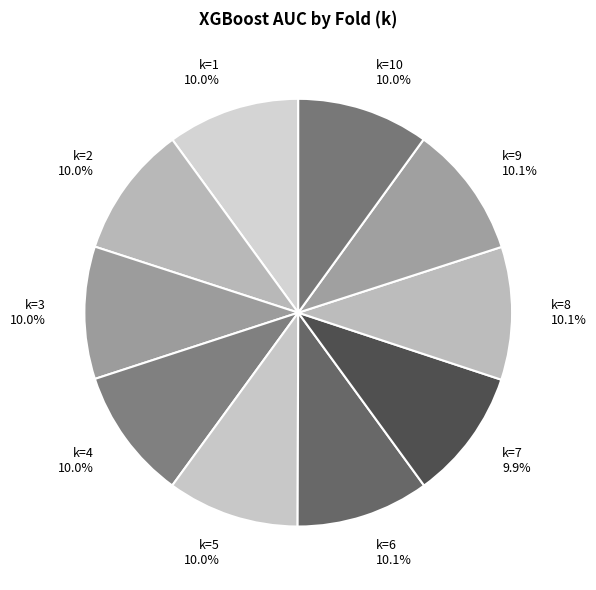

Is the sum of k=10 and k=4 greater than half?

No